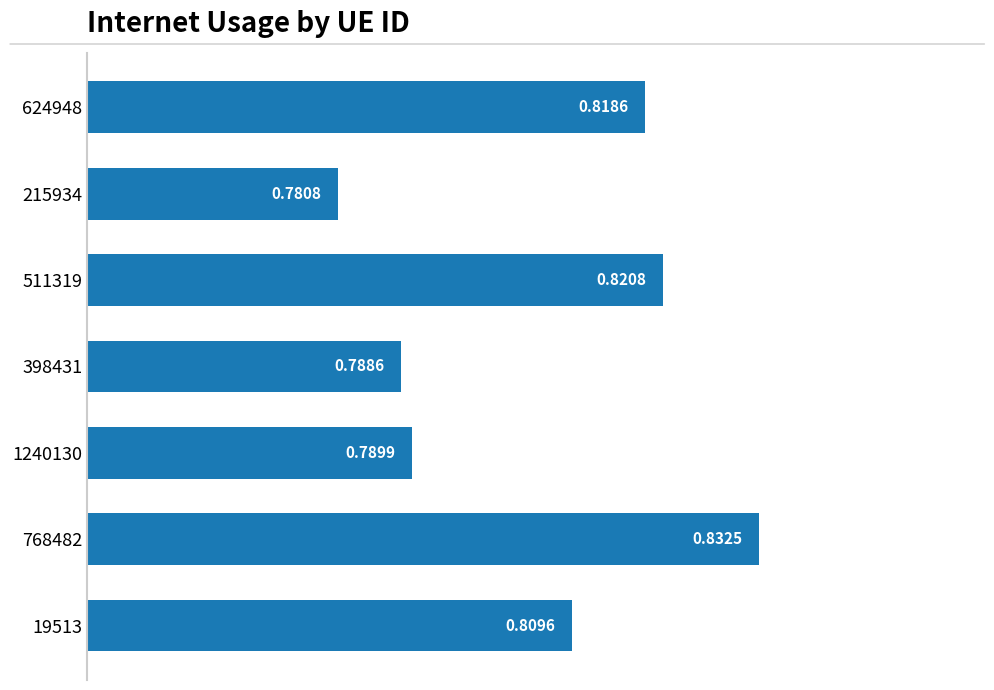

List the labels in order of value, largest first.

768482, 511319, 624948, 19513, 1240130, 398431, 215934